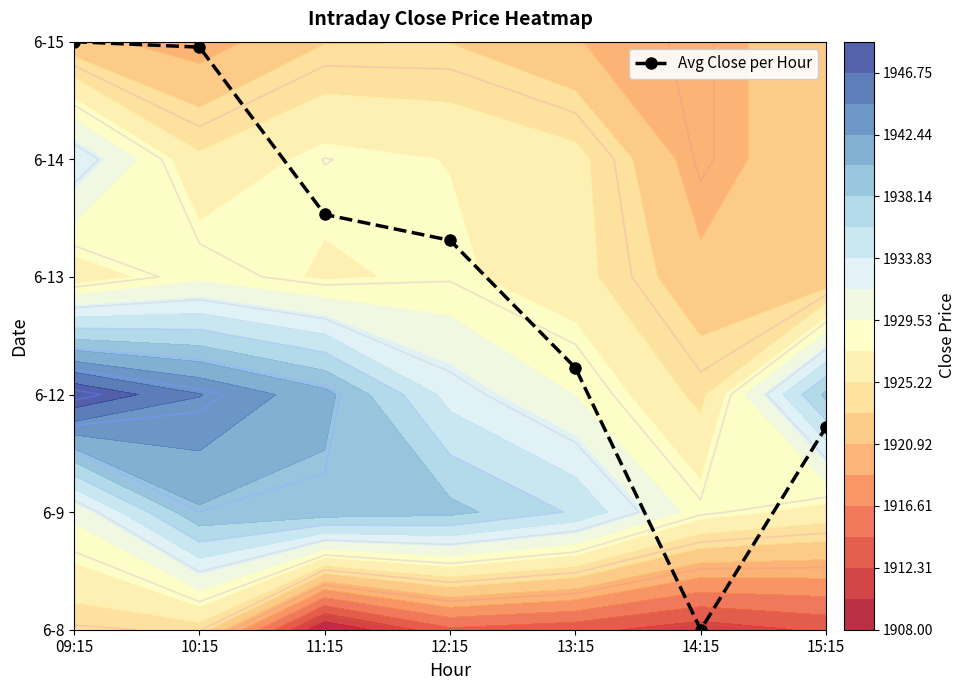

What is the difference between the maximum and minimum values?

5.0